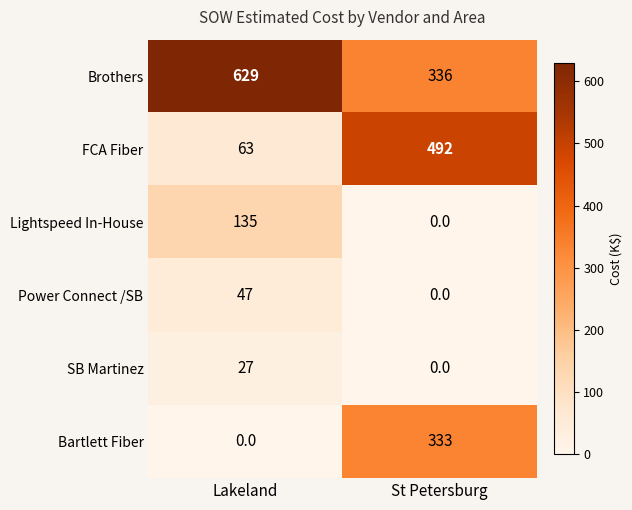

Reading left to right, transcribe all the data shown in this chart.

Brothers: Lakeland=629	St Petersburg=336
FCA Fiber: Lakeland=63	St Petersburg=492
Lightspeed In-House: Lakeland=135	St Petersburg=0
Power Connect /SB: Lakeland=47	St Petersburg=0
SB Martinez: Lakeland=27	St Petersburg=0
Bartlett Fiber: Lakeland=0	St Petersburg=333